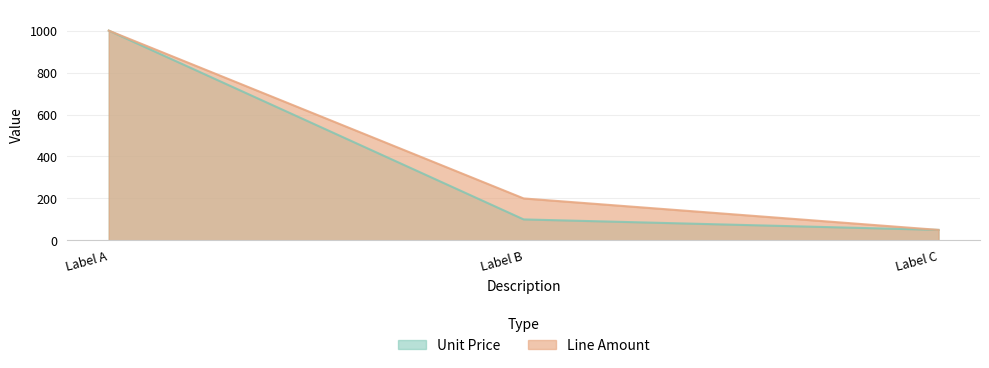

What are all the series names shown in the legend?

Unit Price, Line Amount